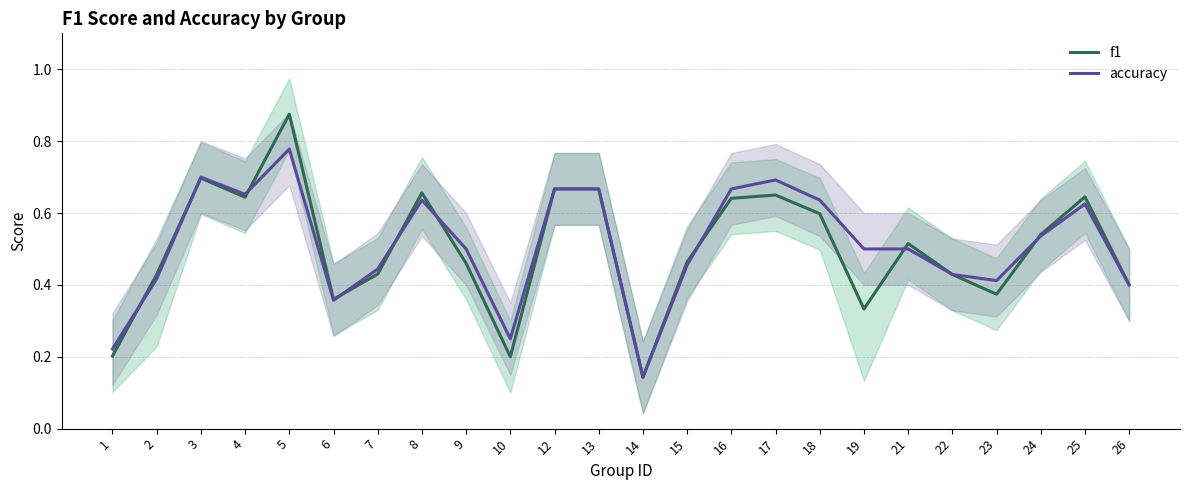

Which series changed the most between 21 and 23?

f1